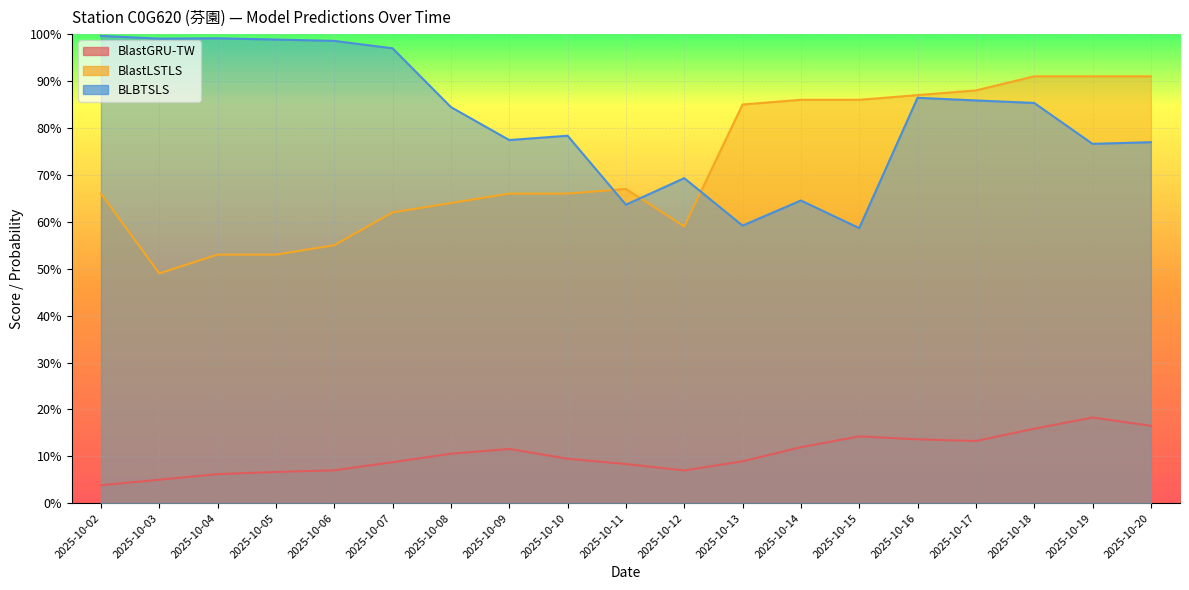

Between 2025-10-16 and 2025-10-09, which is larger?

2025-10-16